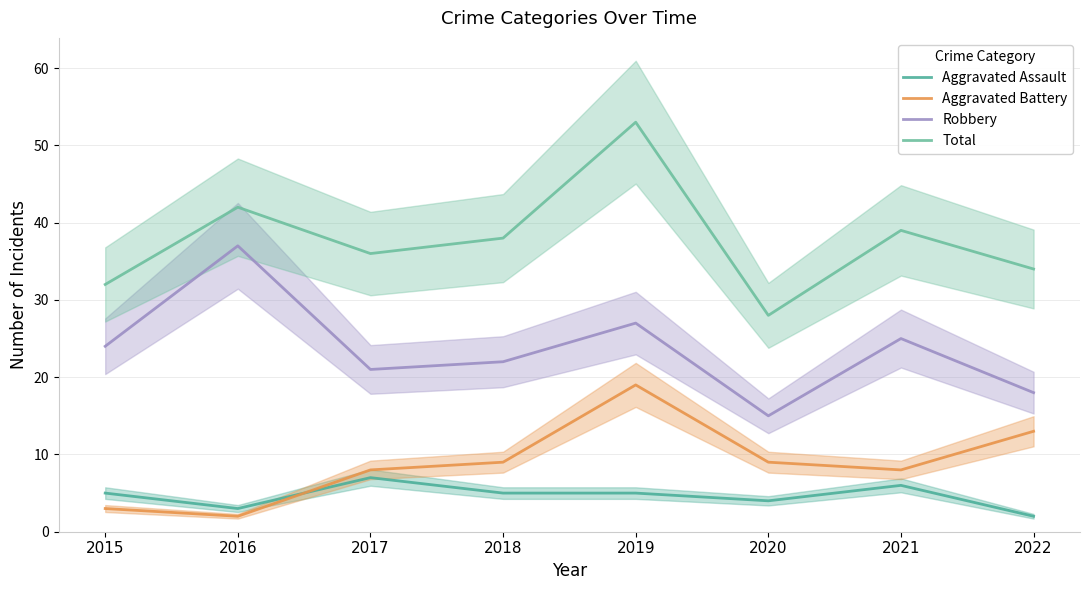

What value does the Total series have at 2021?

39